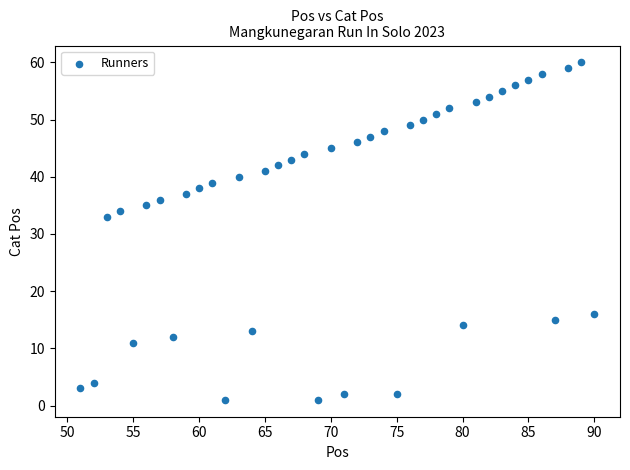

What Y value in the scatter plot is closest to 30?

33